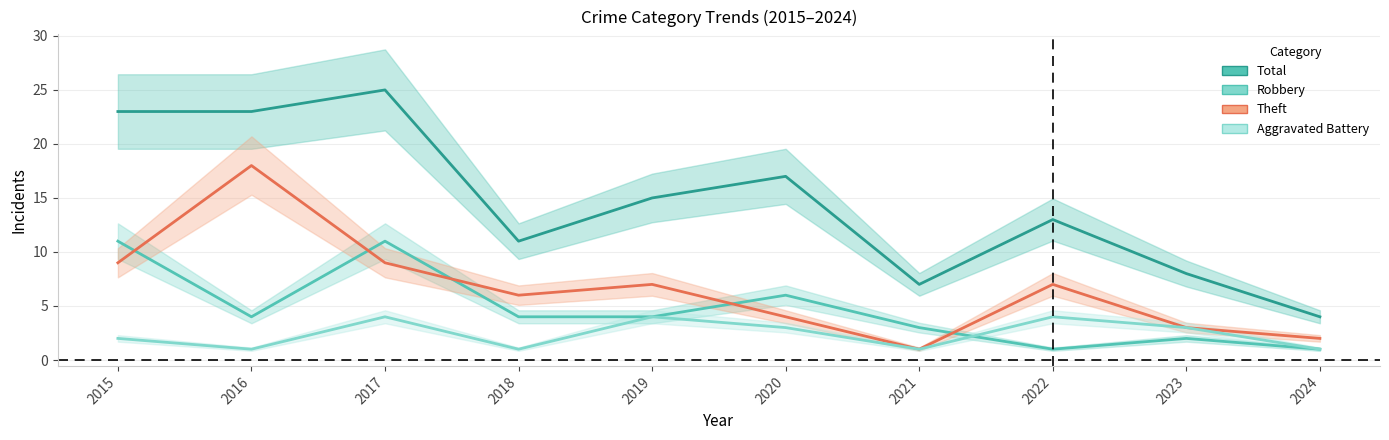

List the series in order of their peak value, highest first.

Total, Theft, Robbery, Aggravated Battery